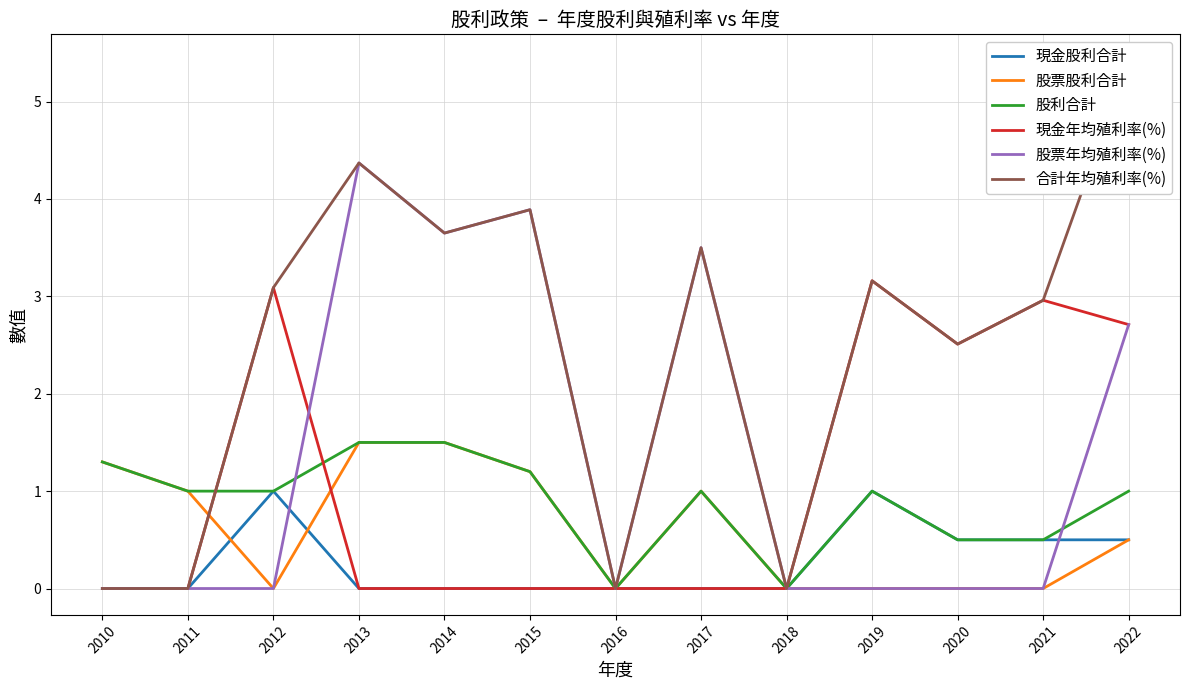

How many intersections are there between 股利合計 and 股票年均殖利率(%)?

2